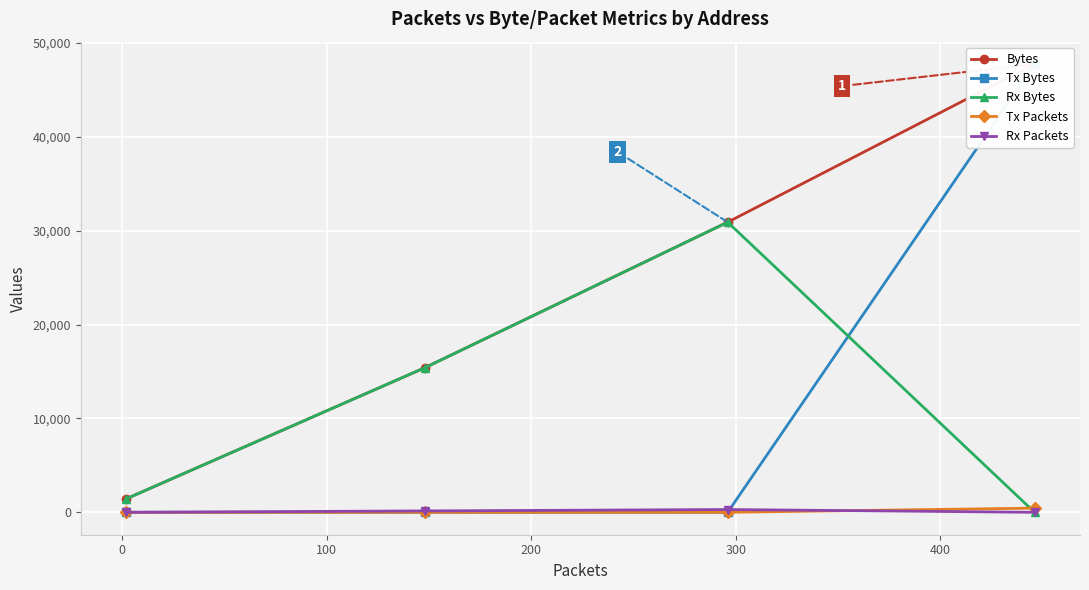

How many data points does each series have?

4